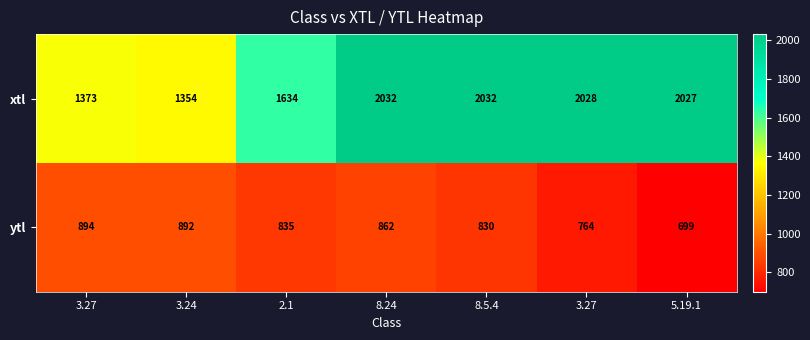

How many values in the ytl series are below 835?

3